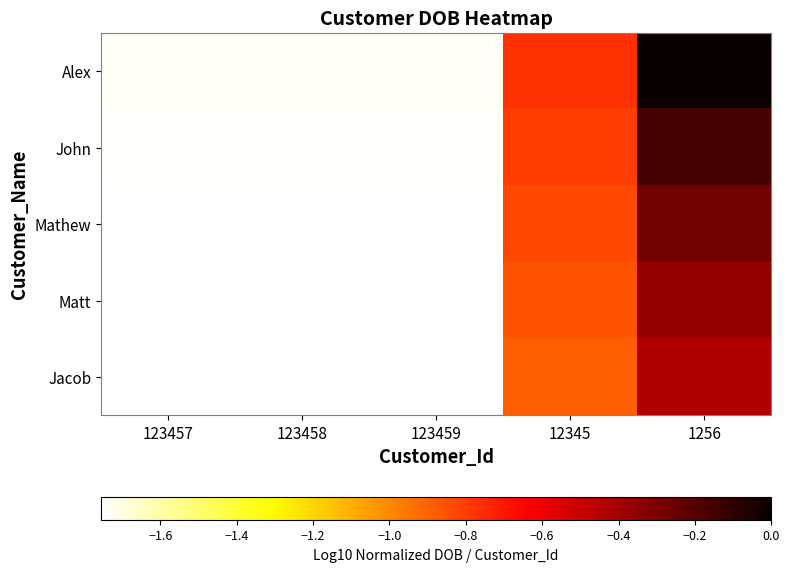

Count the number of data series in this chart.

5